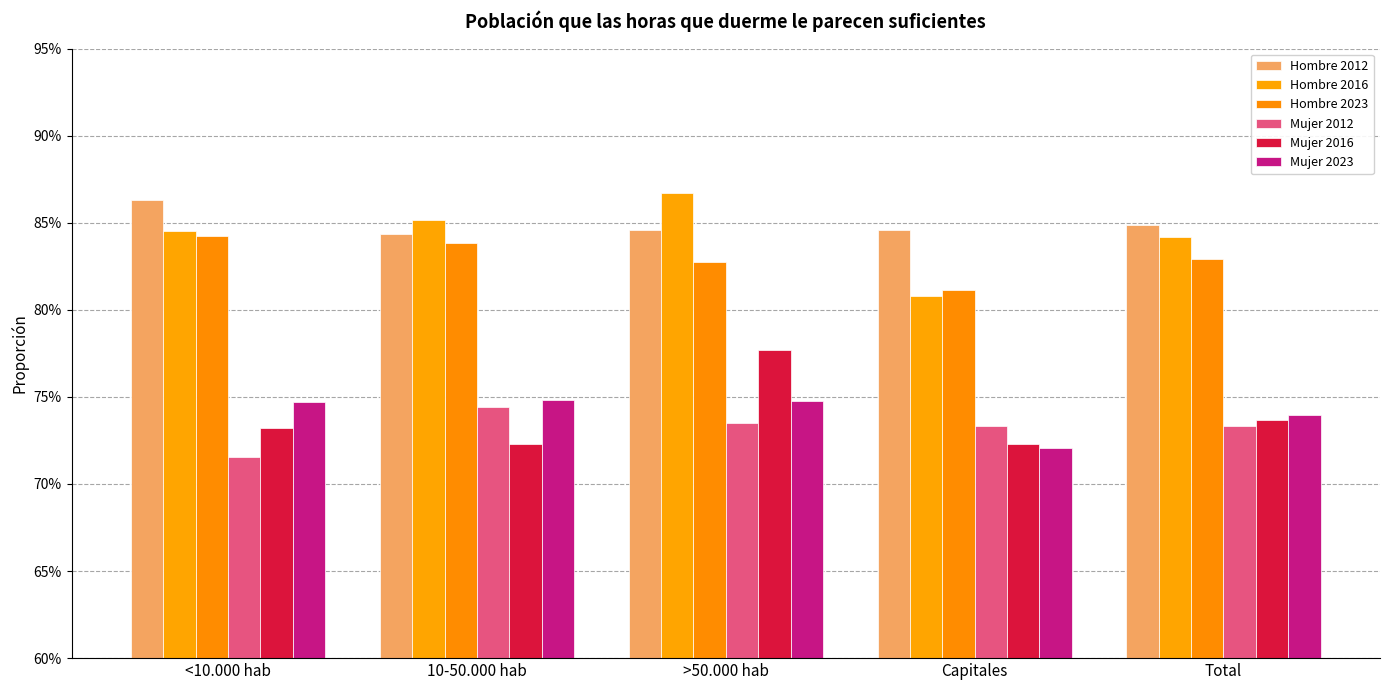

What are all the series names shown in the legend?

Hombre 2012, Hombre 2016, Hombre 2023, Mujer 2012, Mujer 2016, Mujer 2023